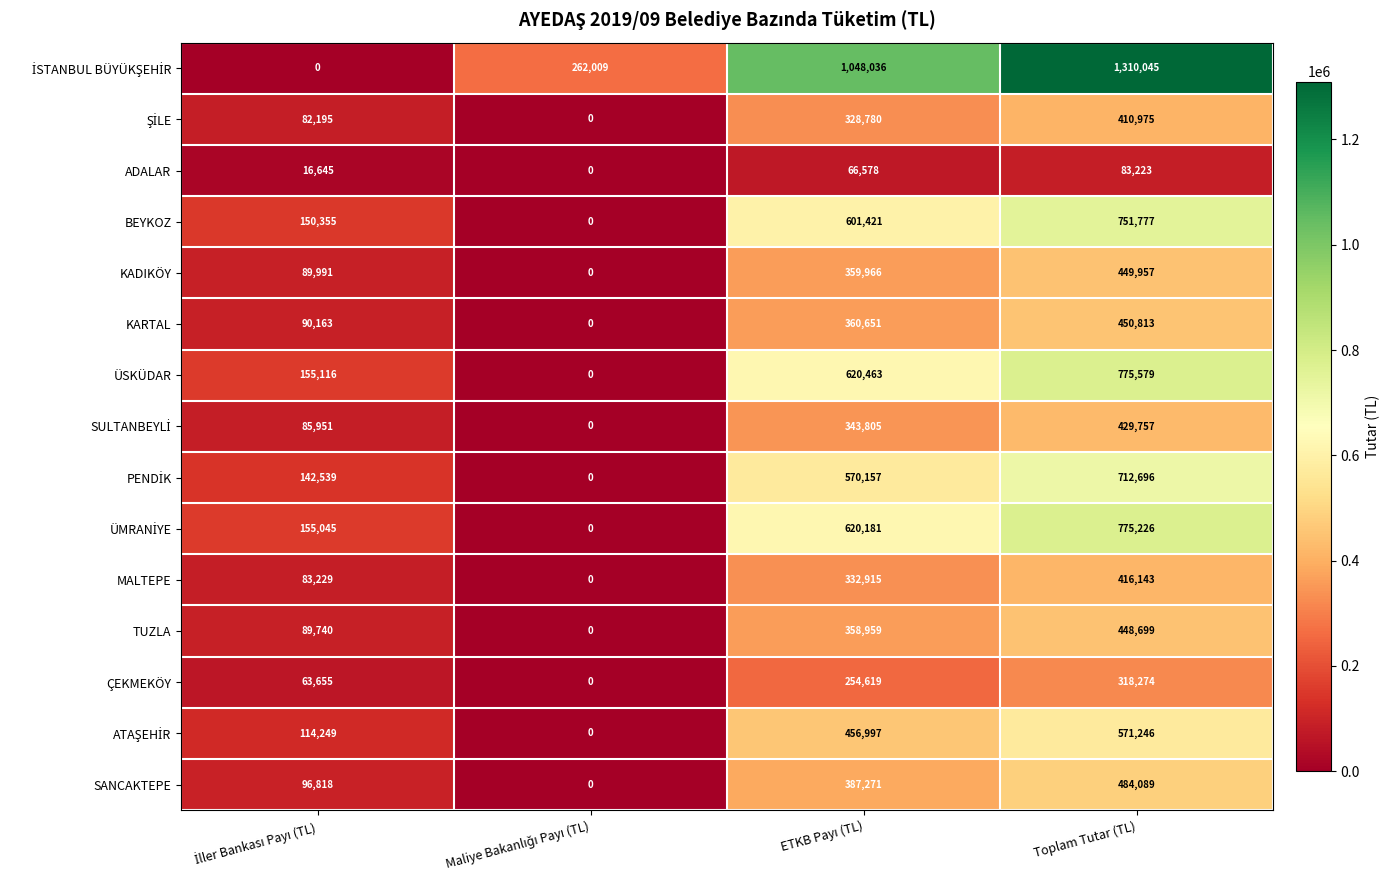

How many values in MALTEPE are above zero?

3